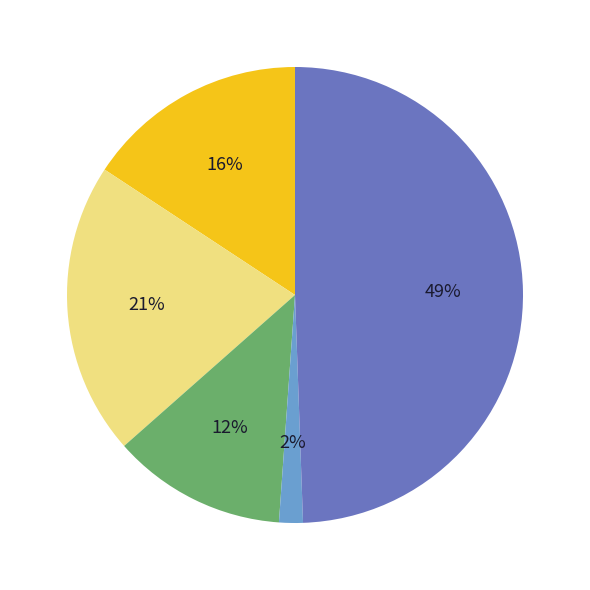

To the nearest percent, what is the average slice percentage?

20%